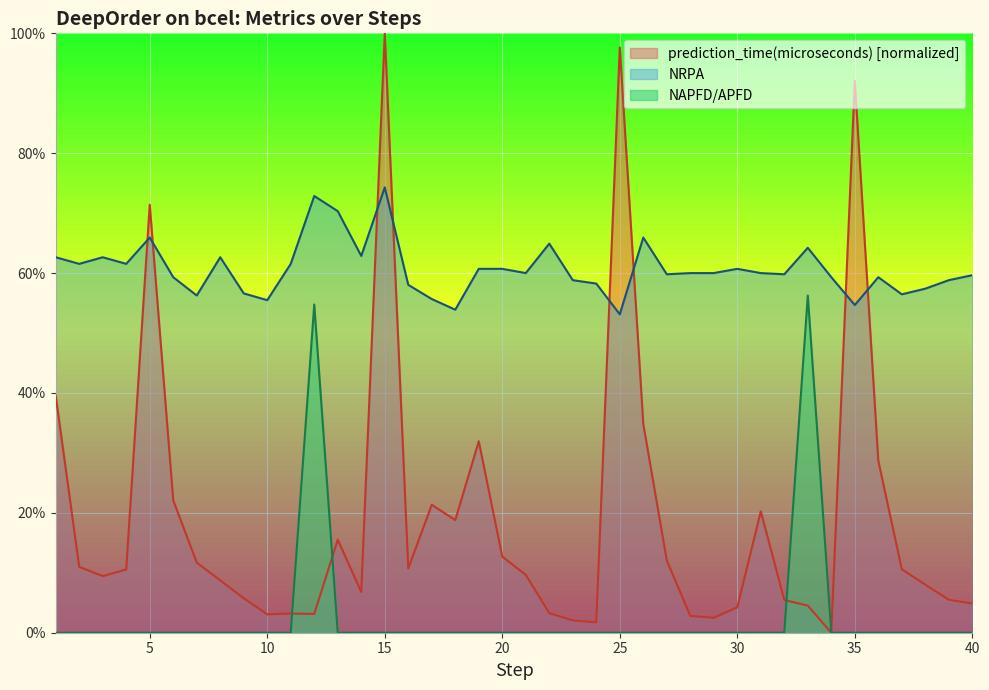

Reading left to right, extract all data points from this chart.

prediction_time(microseconds): 0.4	0.1	0.1	0.1	0.7	0.2	0.1	0.1	0.1	0.0	0.0	0.0	0.2	0.1	1.0	0.1	0.2	0.2	0.3	0.1	0.1	0.0	0.0	0.0	1.0	0.3	0.1	0.0	0.0	0.0	0.2	0.1	0.0	0.0	0.9	0.3	0.1	0.1	0.1	0.0
NRPA: 0.6	0.6	0.6	0.6	0.7	0.6	0.6	0.6	0.6	0.6	0.6	0.7	0.7	0.6	0.7	0.6	0.6	0.5	0.6	0.6	0.6	0.6	0.6	0.6	0.5	0.7	0.6	0.6	0.6	0.6	0.6	0.6	0.6	0.6	0.5	0.6	0.6	0.6	0.6	0.6
NAPFD/APFD: 0.0	0.0	0.0	0.0	0.0	0.0	0.0	0.0	0.0	0.0	0.0	0.5	0.0	0.0	0.0	0.0	0.0	0.0	0.0	0.0	0.0	0.0	0.0	0.0	0.0	0.0	0.0	0.0	0.0	0.0	0.0	0.0	0.6	0.0	0.0	0.0	0.0	0.0	0.0	0.0